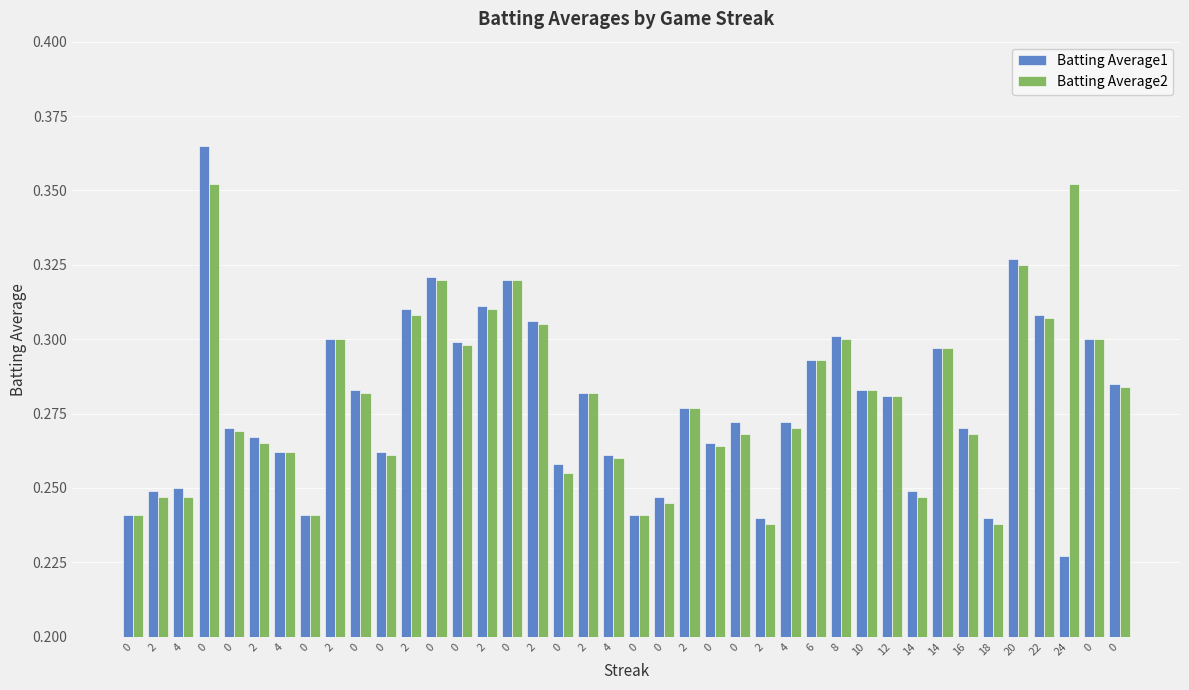

Which series has the largest total across all categories?

Batting Average2